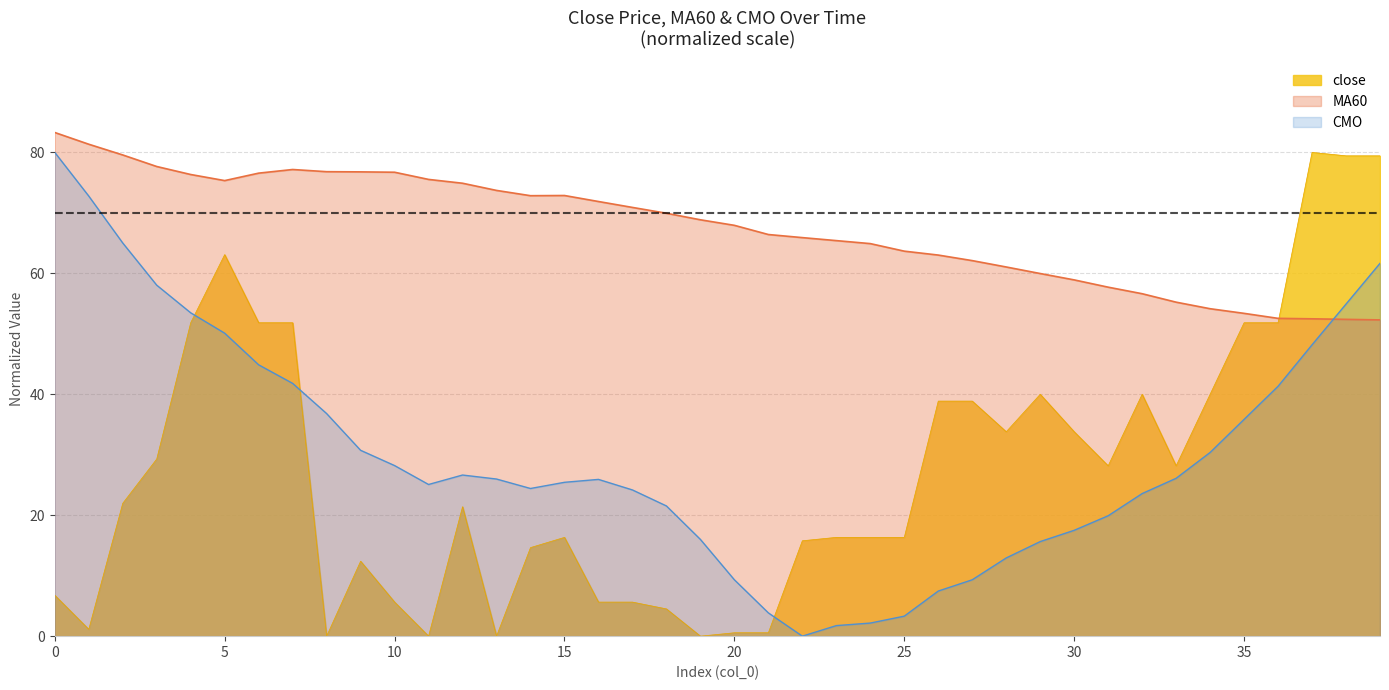

Where does the data first go above 21?

2